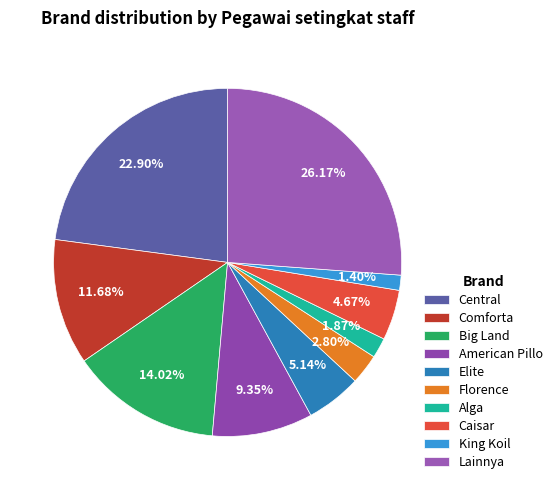

Count the number of slices in the pie.

10